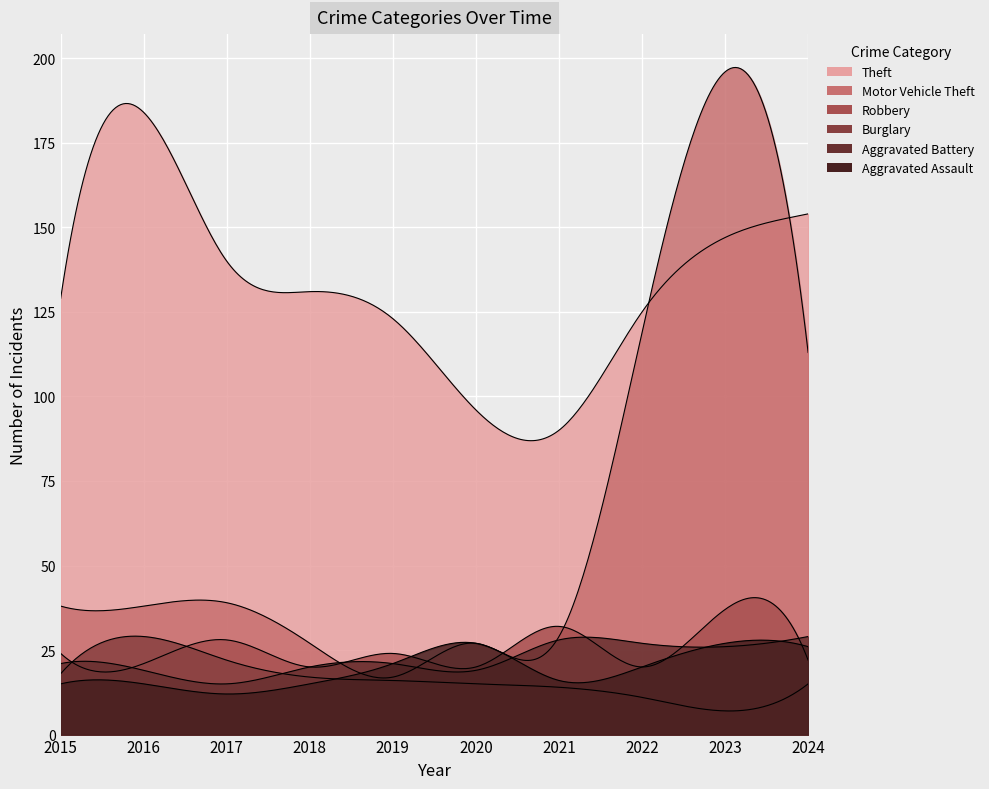

List the labels in order of Aggravated Battery value, largest first.

2024, 2021, 2022, 2023, 2015, 2019, 2018, 2016, 2020, 2017